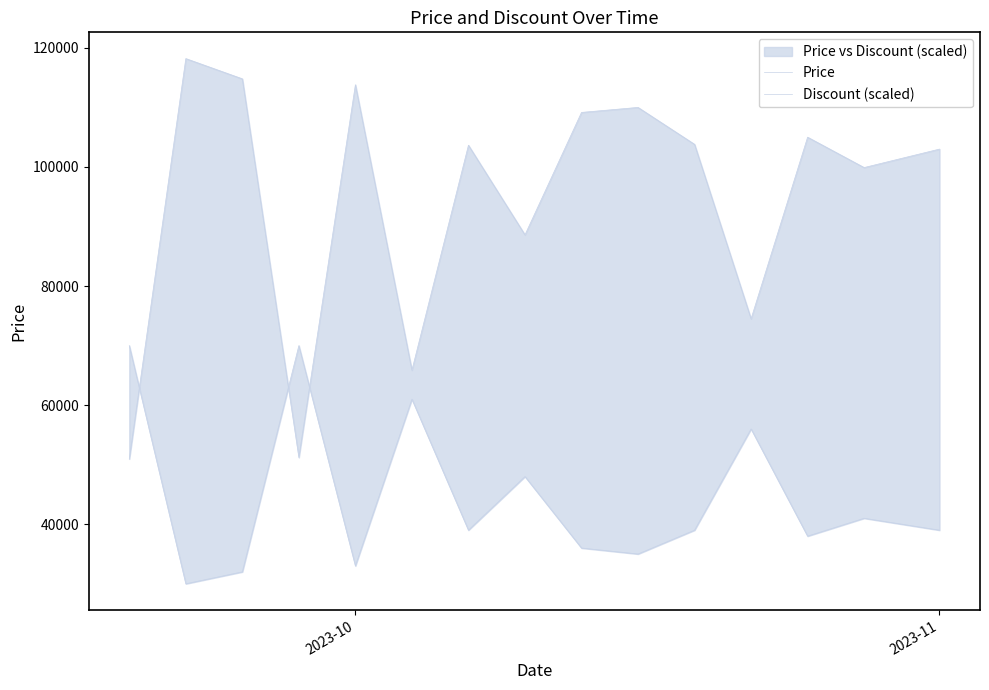

At which label does Price reach its peak?

2023-11